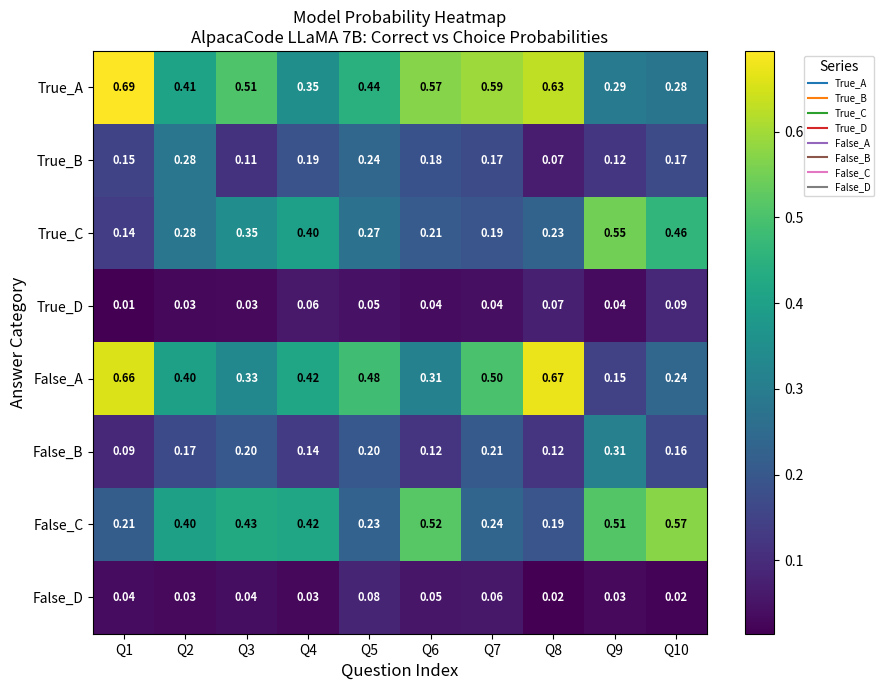

Which series has the largest total across all categories?

True_A